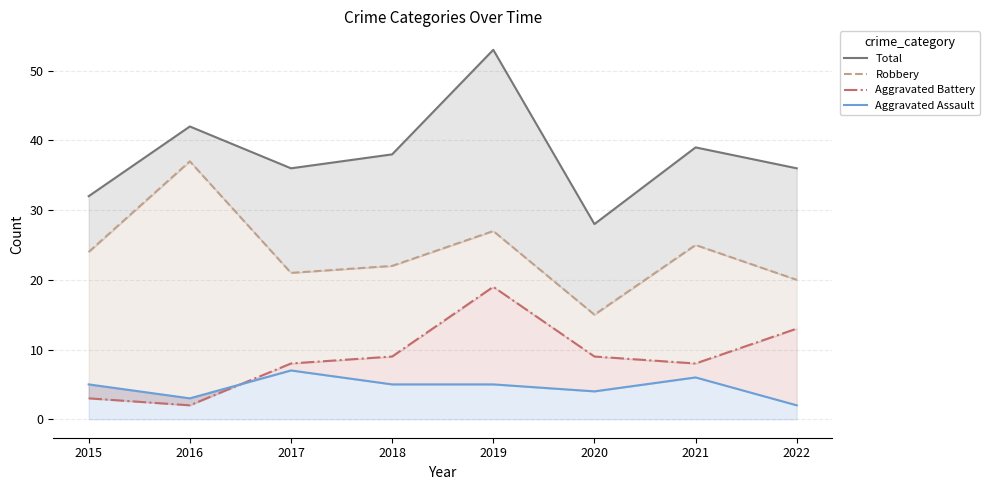

What is the smallest value displayed?

2